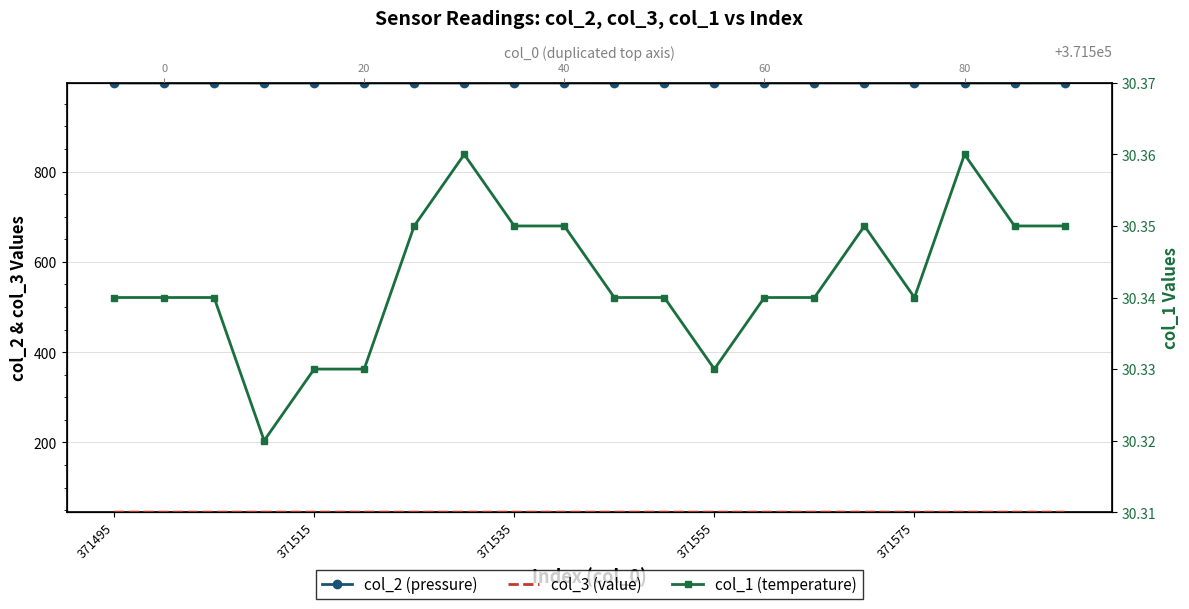

List the series in order of their peak value, lowest first.

col_1, col_3, col_2